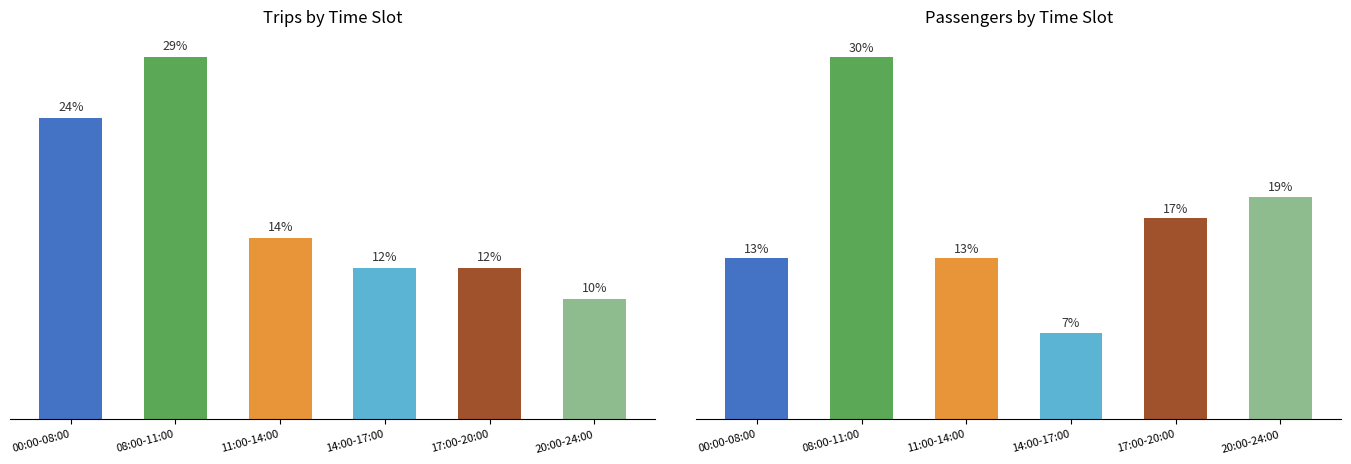

How many values in the Passengers series are below 65?

3